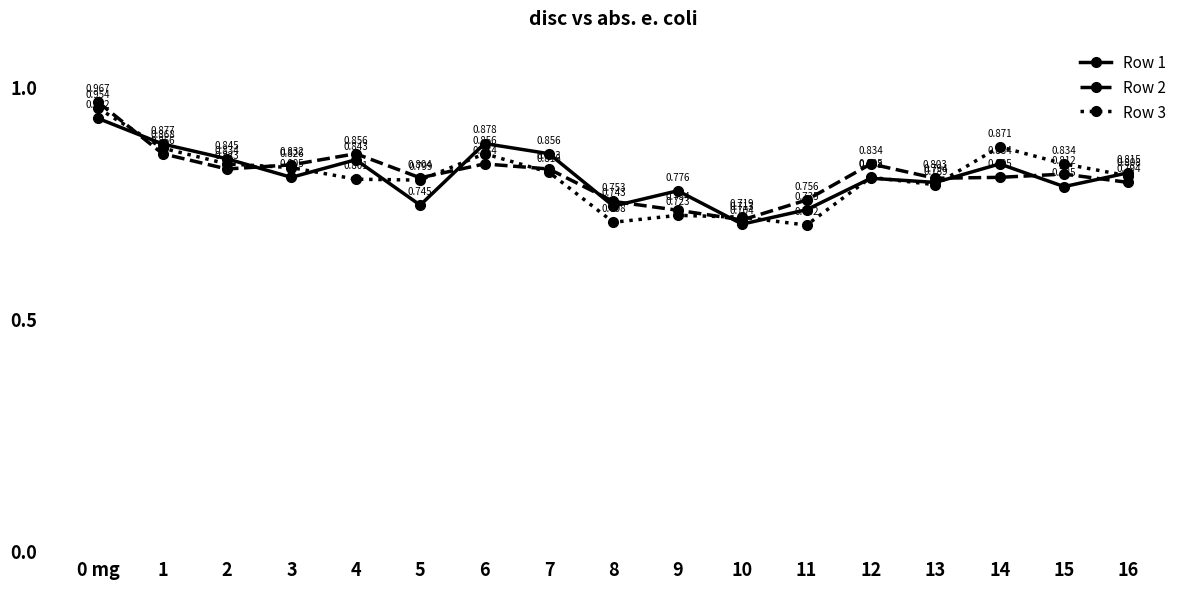

What is the sum of the Row 1 values at 1 and 3?

1.7